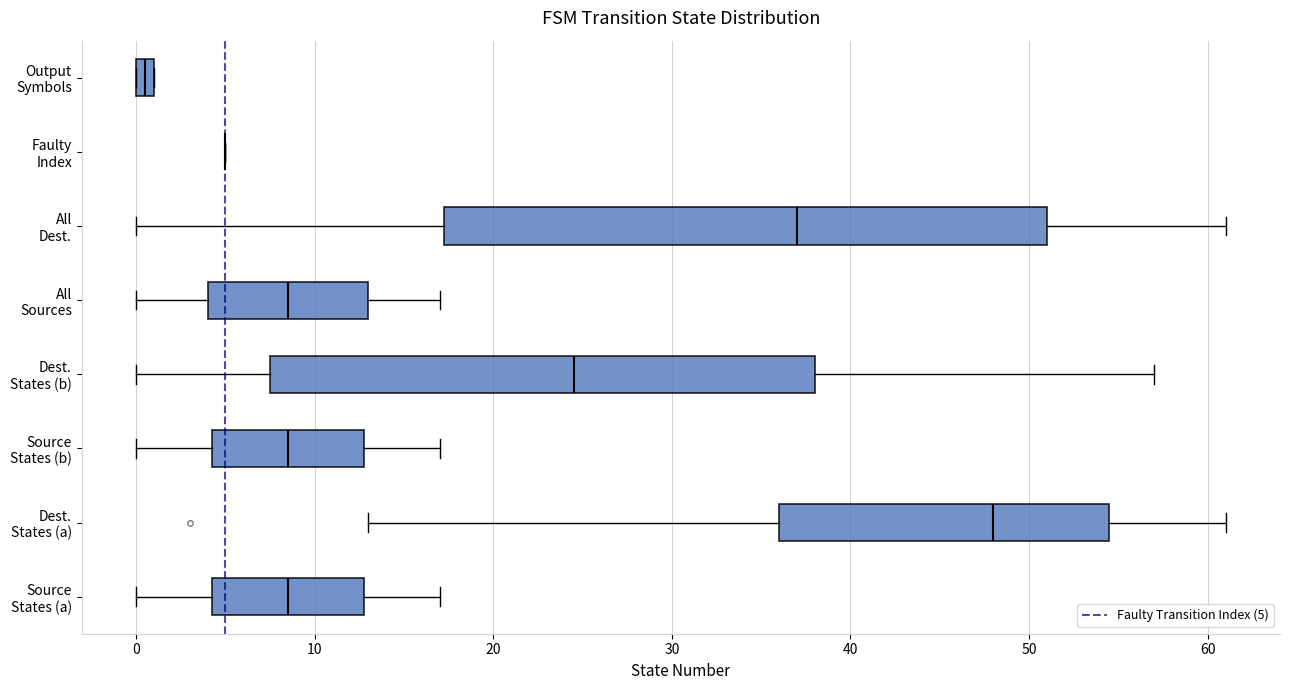

Where does the right whisker of the box for All Sources end on the x-axis? The values are not printed on the chart, so give them approximately, as read against the axis.

17